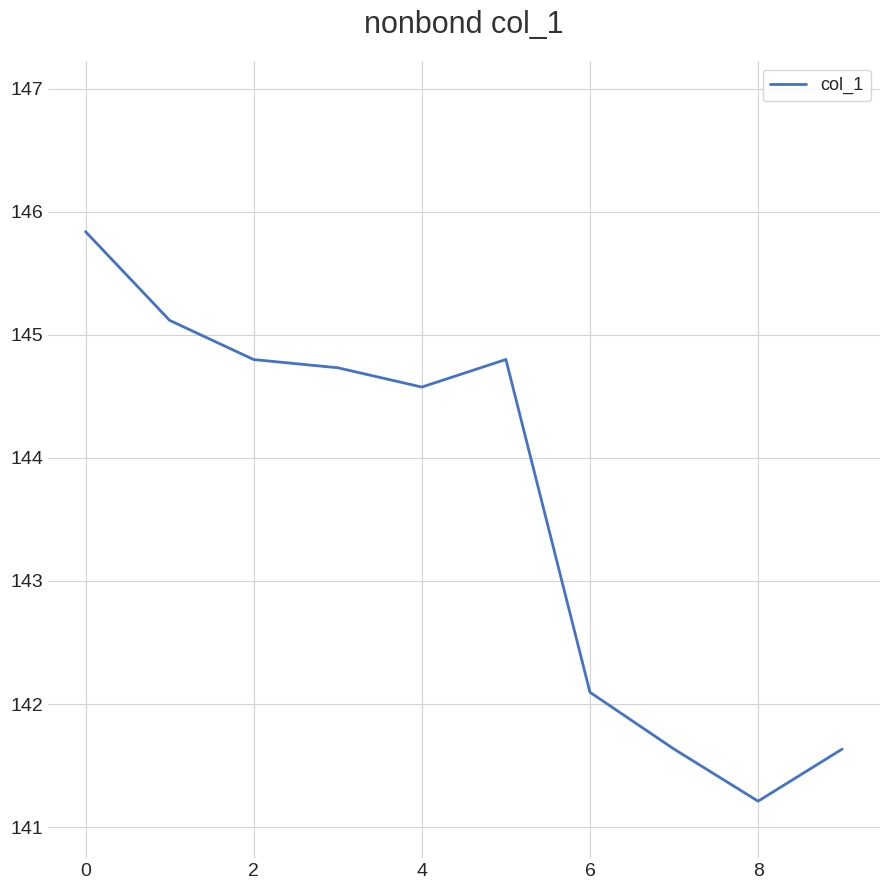

What is the smallest value displayed?

141.2